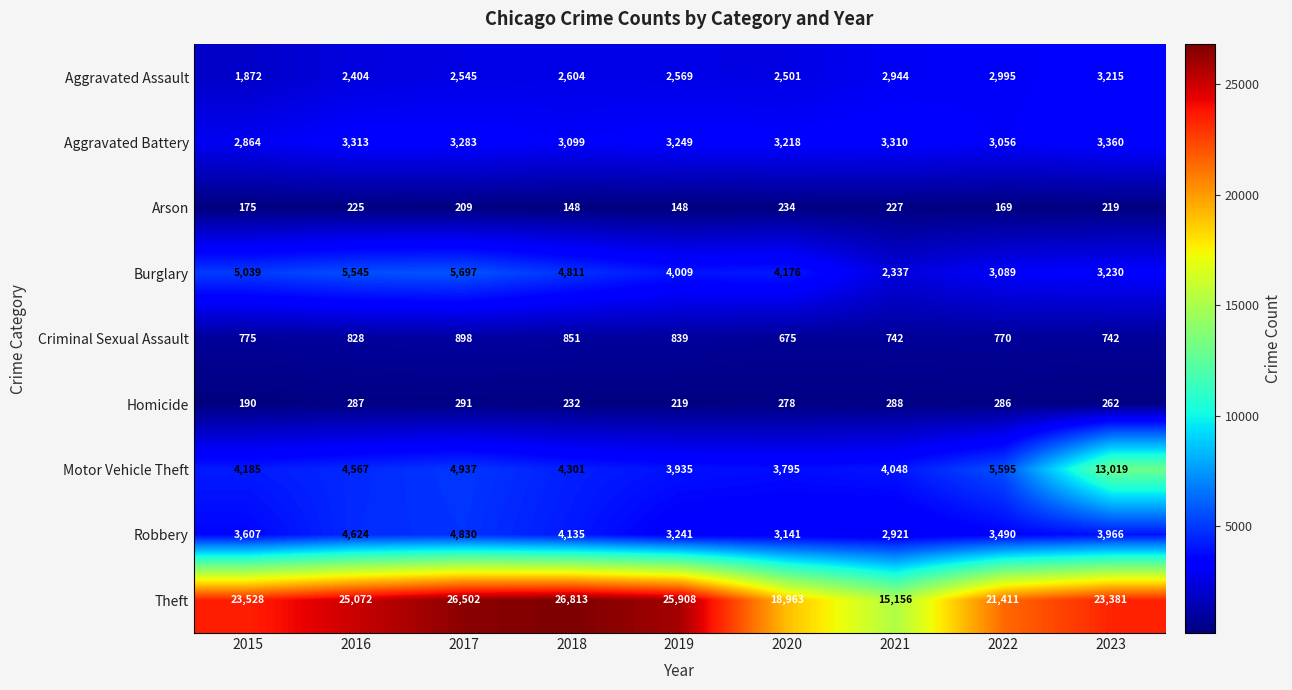

Which series changed the most between 2016 and 2022?

Theft